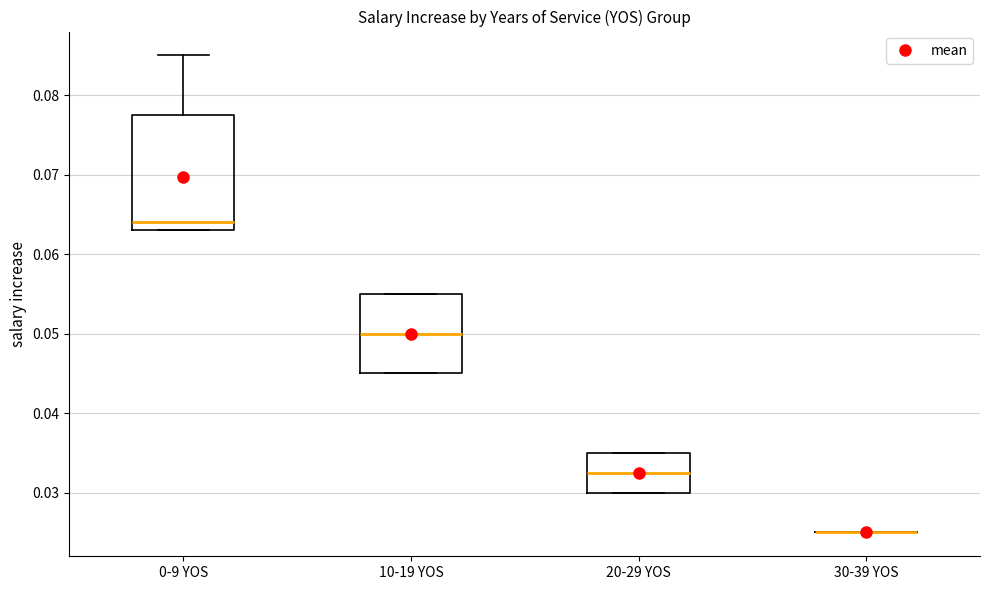

Where does the median line of the box for 10-19 YOS sit on the y-axis? The values are not printed on the chart, so give them approximately, as read against the axis.

0.050